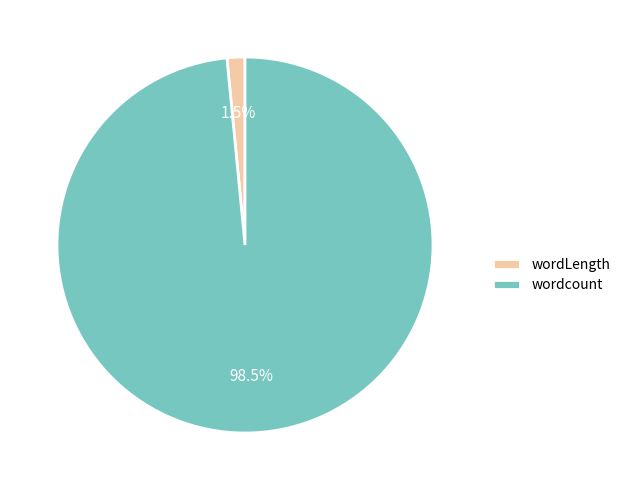

What is the majority slice?

wordcount